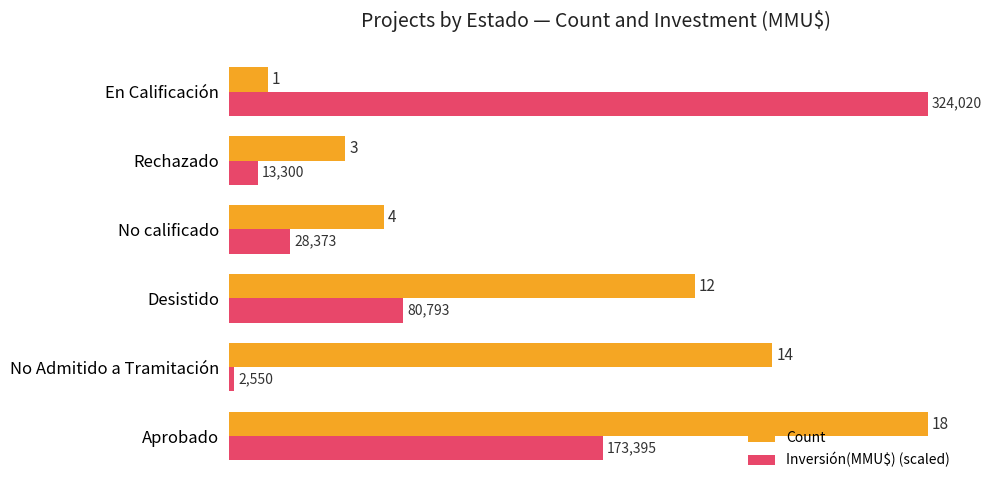

How many series are shown in this chart?

2